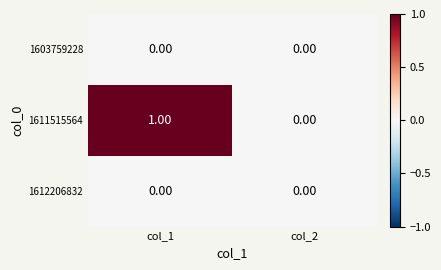

Which series changed the most between col_1 and col_2?

1611515564